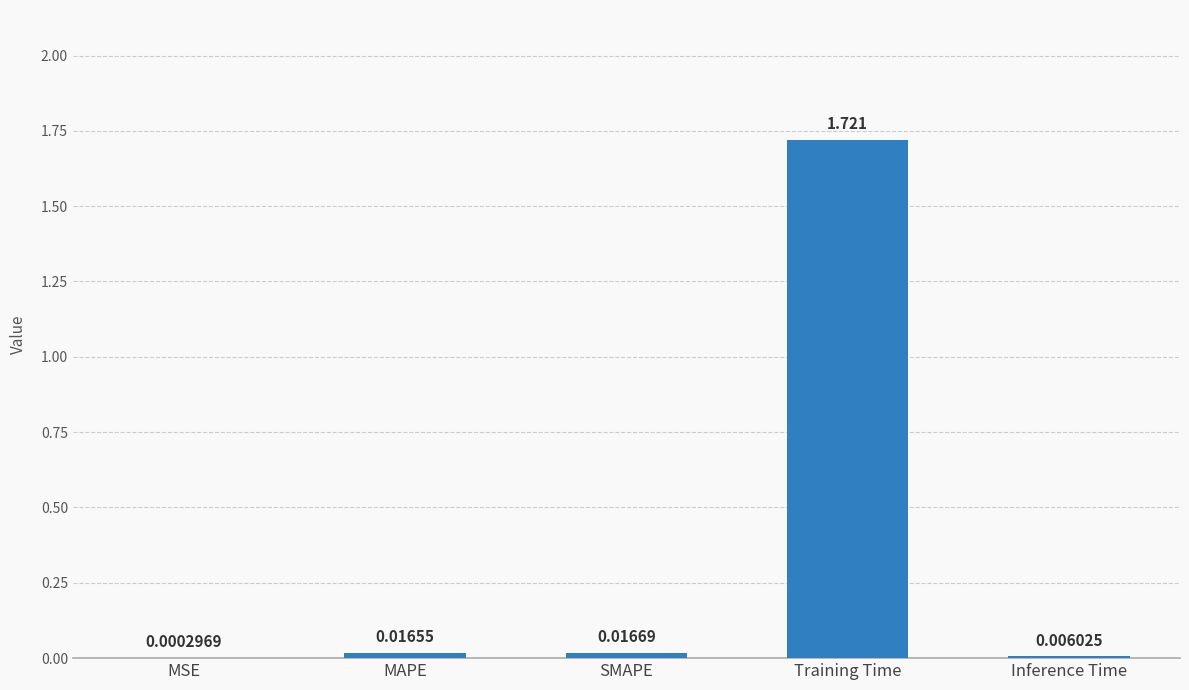

What is the change in value from MAPE to Training Time?

+1.7